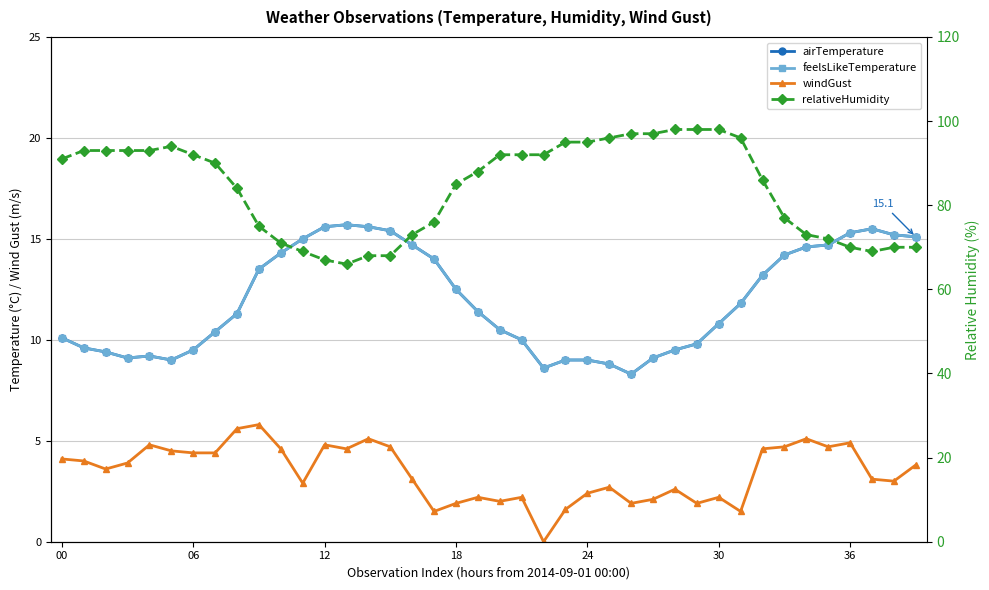

Rank the series at 12 from lowest to highest value.

windGust, airTemperature, feelsLikeTemperature, relativeHumidity